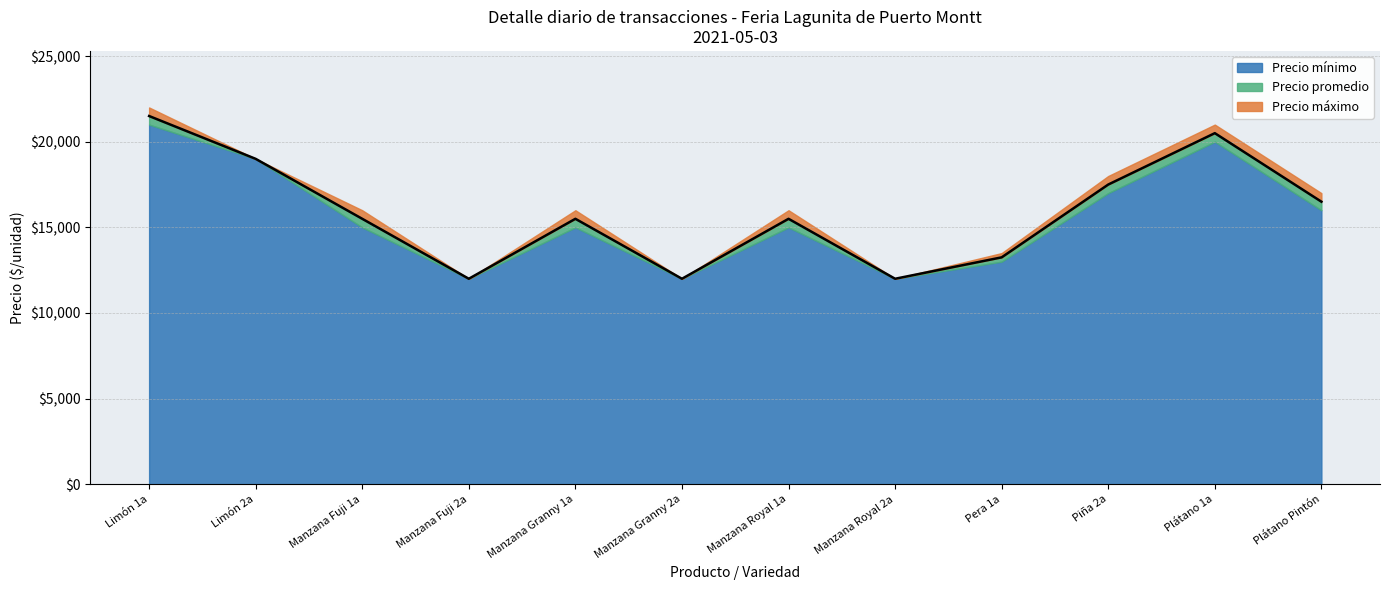

True or false: Precio máximo has more than 1 interior local peaks.

True